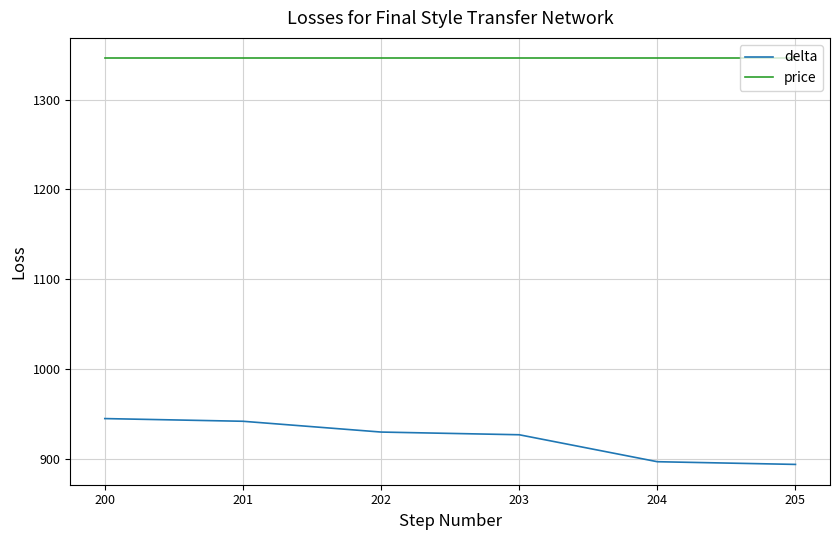

True or false: price and delta cross at least once.

False